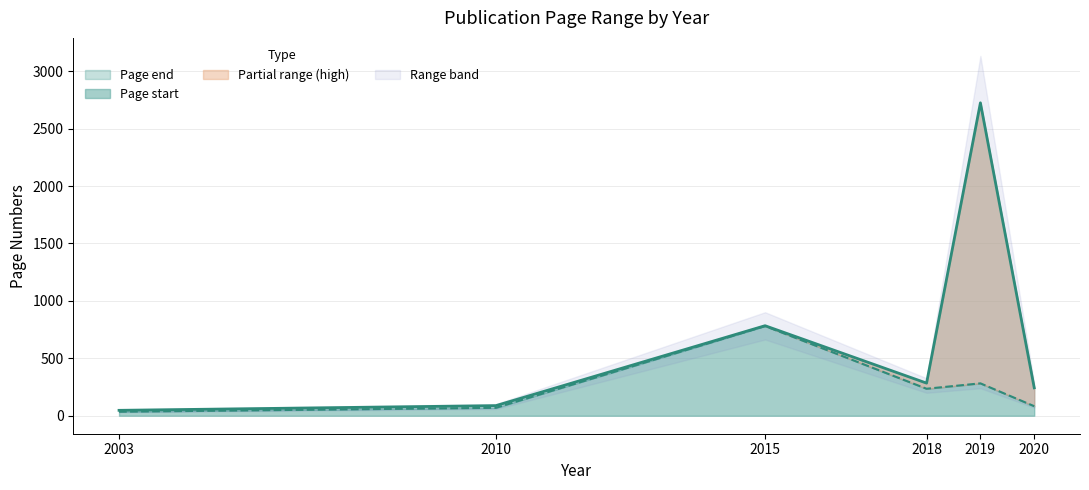

Reading right to left, extract all data points from this chart.

Page start: 83	282	235	781	69	35
Page end: 243	2725	284	784	88	47